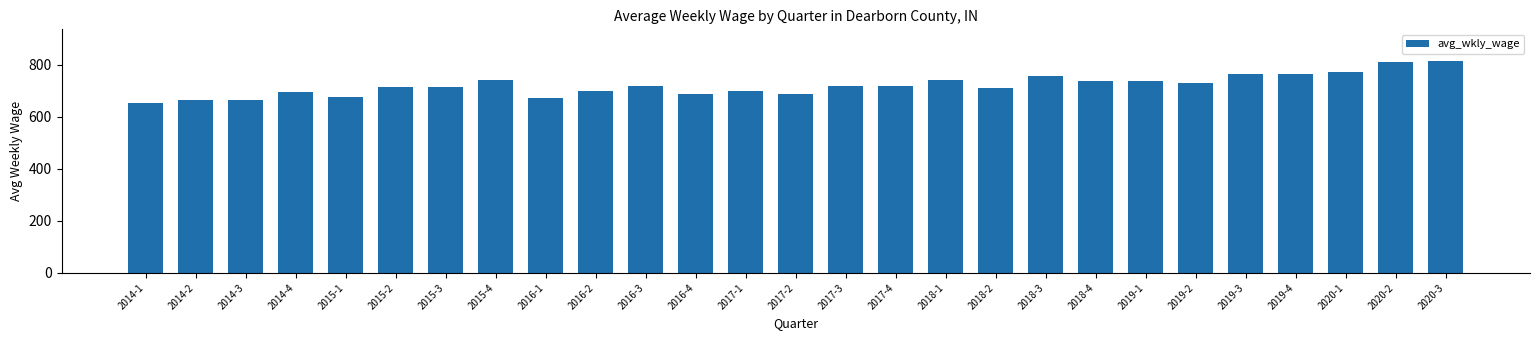

What position from the right is 2014-2?

26